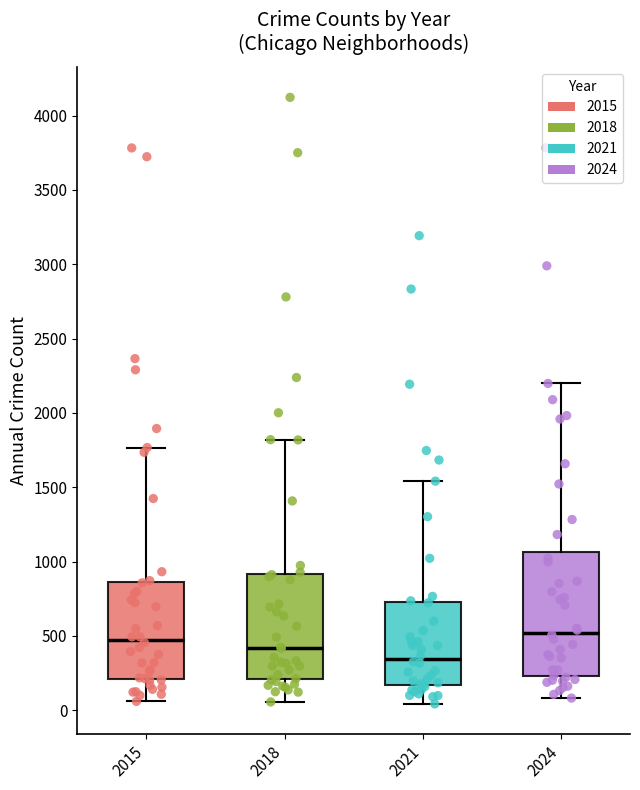

Reading left to right, read every box against the y-axis: the position of its median line, the range the box covers, and the ends of its whiskers. The values are not printed on the chart, so give them approximately, as read against the axis.

2015: median 500, box 200 to 850, whiskers 50 to 1750
2018: median 400, box 200 to 900, whiskers 50 to 1800
2021: median 350, box 150 to 750, whiskers 50 to 1550
2024: median 500, box 250 to 1050, whiskers 100 to 2200